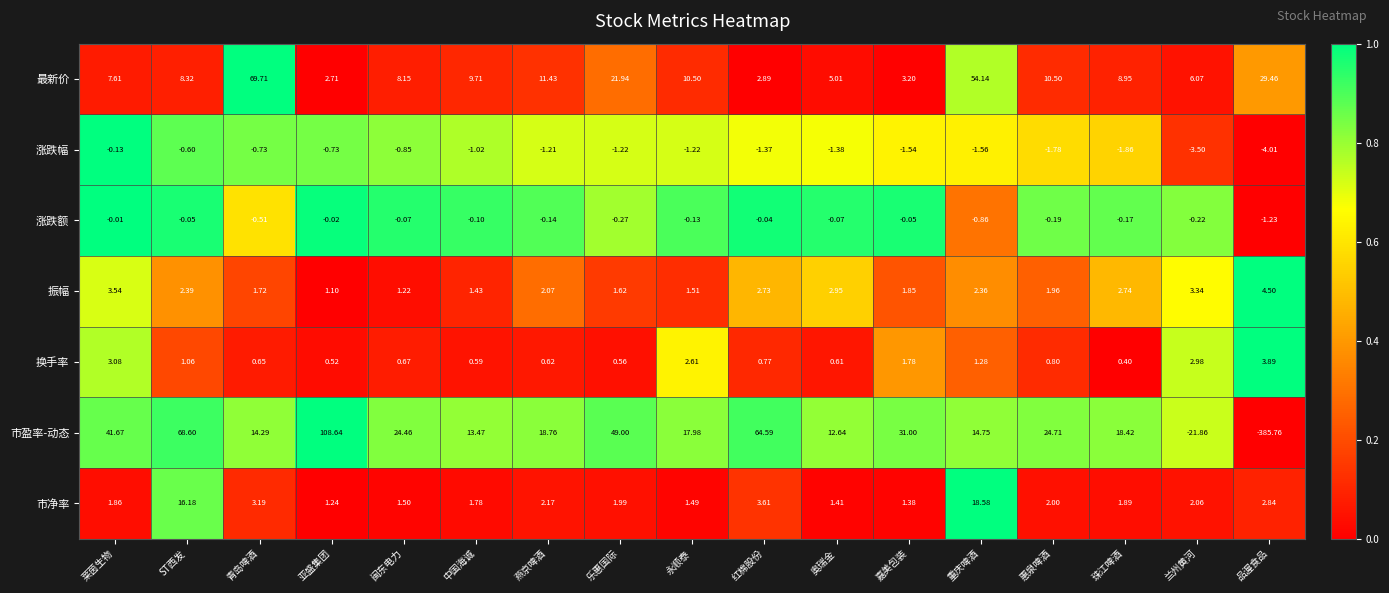

At which category is the sum across all series the highest?

亚盛集团